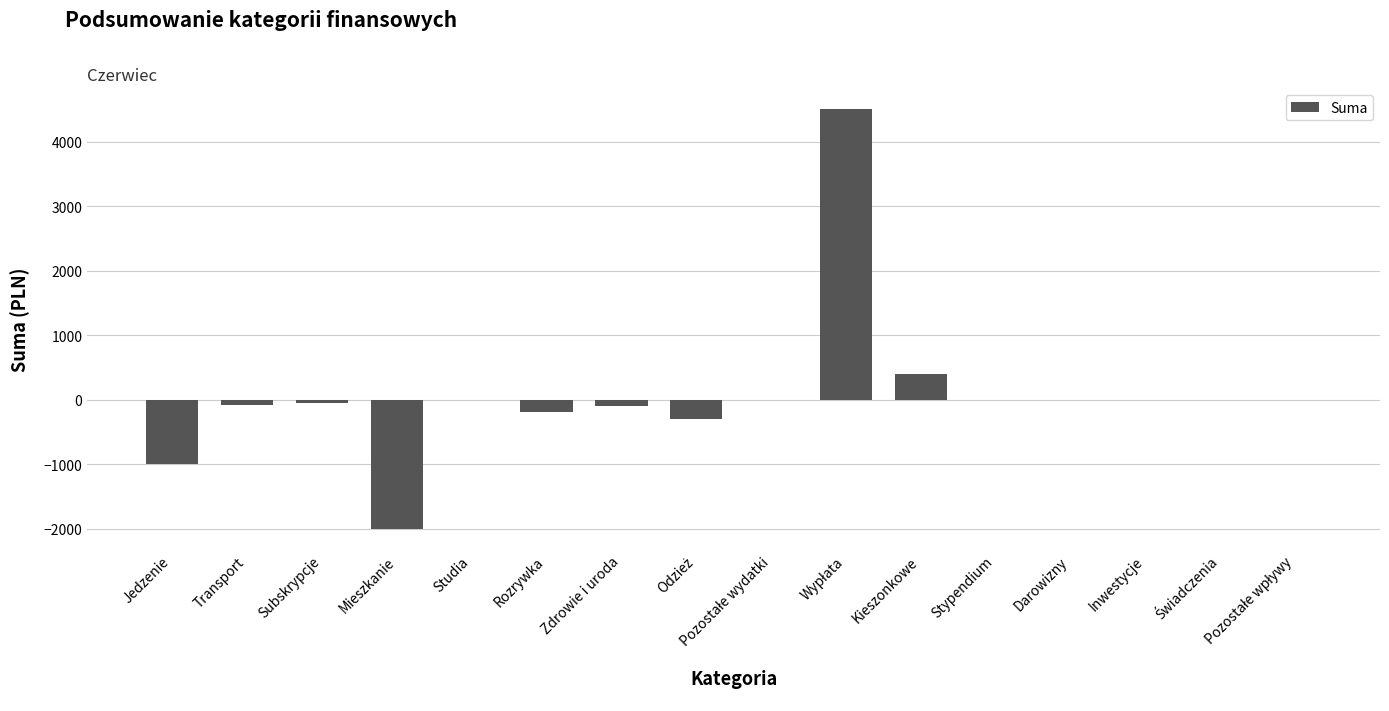

What is the change in value from Mieszkanie to Kieszonkowe?

+2400